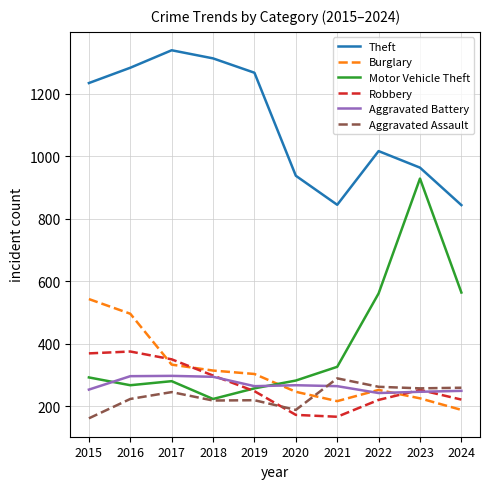

Count the number of data series in this chart.

6